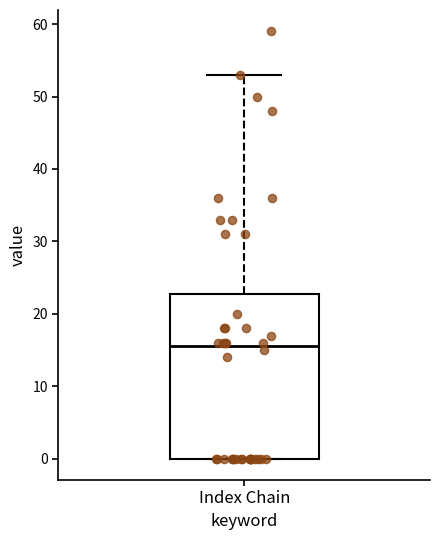

Where does the upper whisker of the box for Index Chain end on the y-axis? The values are not printed on the chart, so give them approximately, as read against the axis.

53